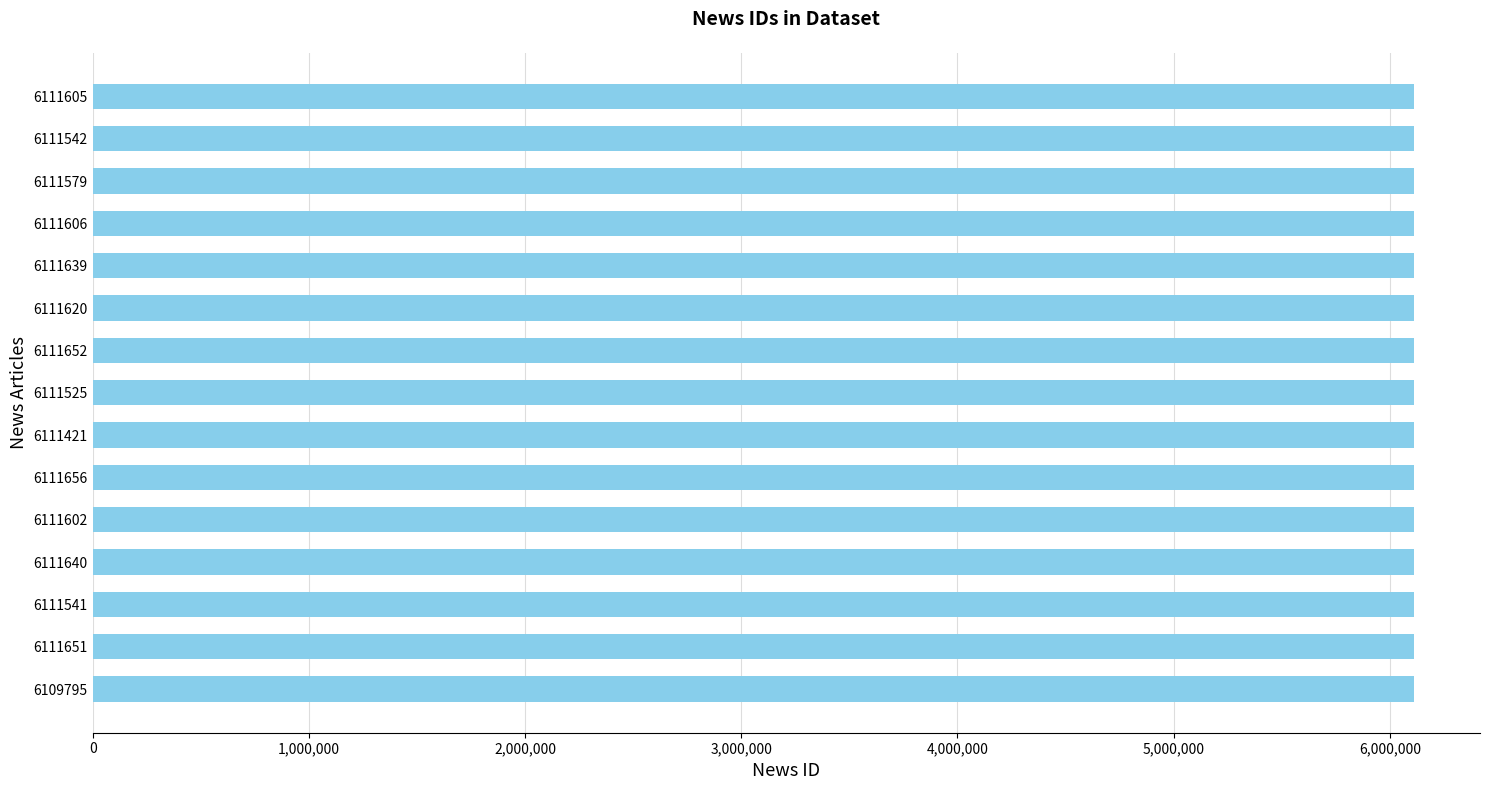

What is the average value?

6111472